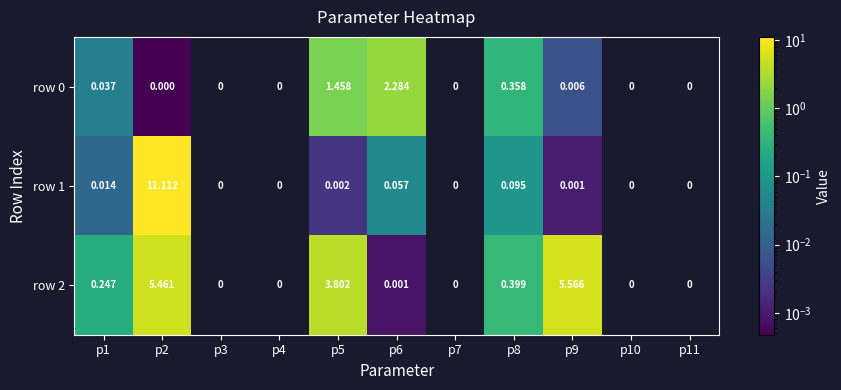

Which series has the widest spread of values?

row 1